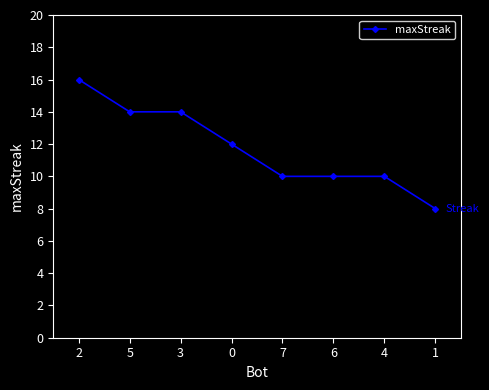

What is the sum of all values?

94